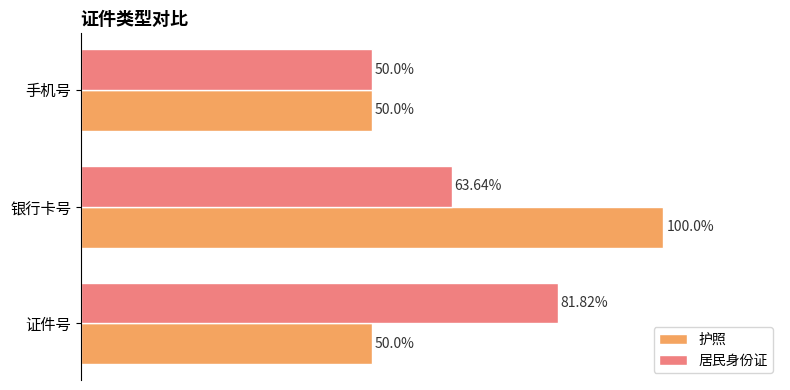

Which series has the widest spread of values?

护照